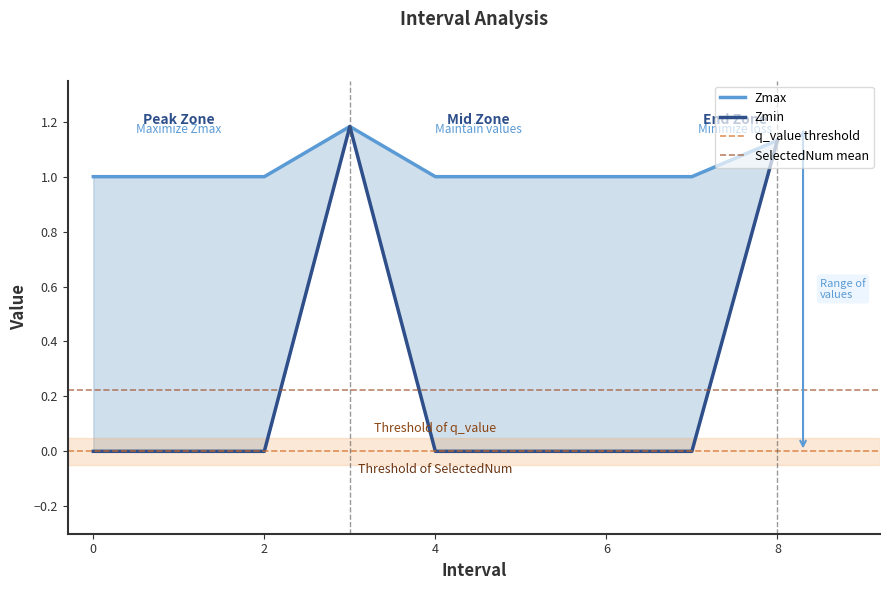

Is this an area chart (filled region under the line)?

No